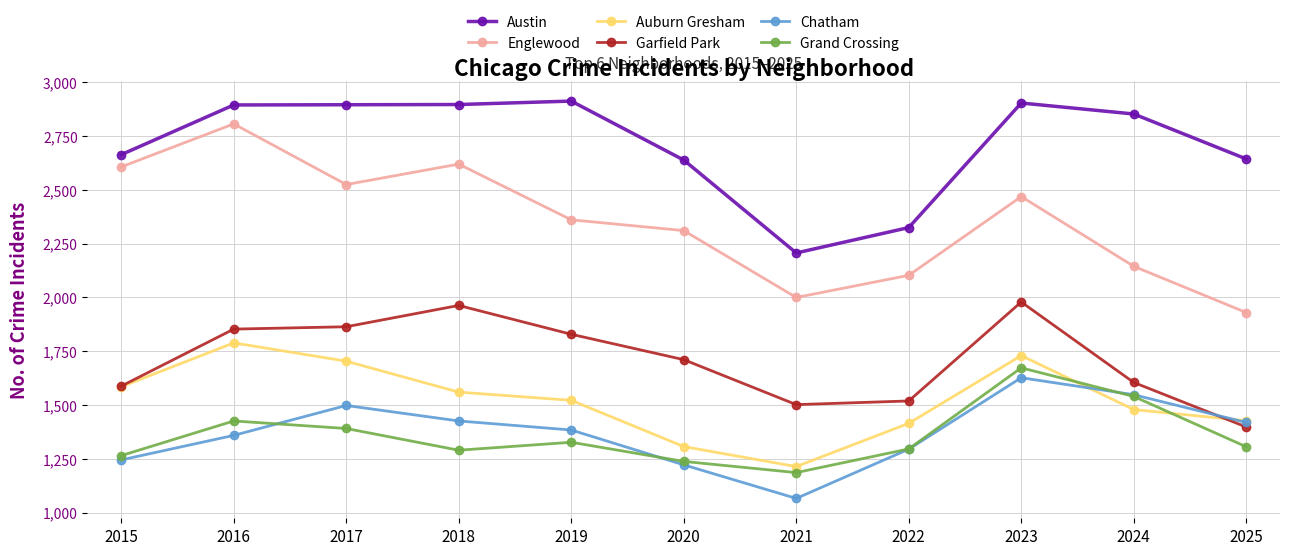

What is the difference between the Grand Crossing values at 2017 and 2019?

64